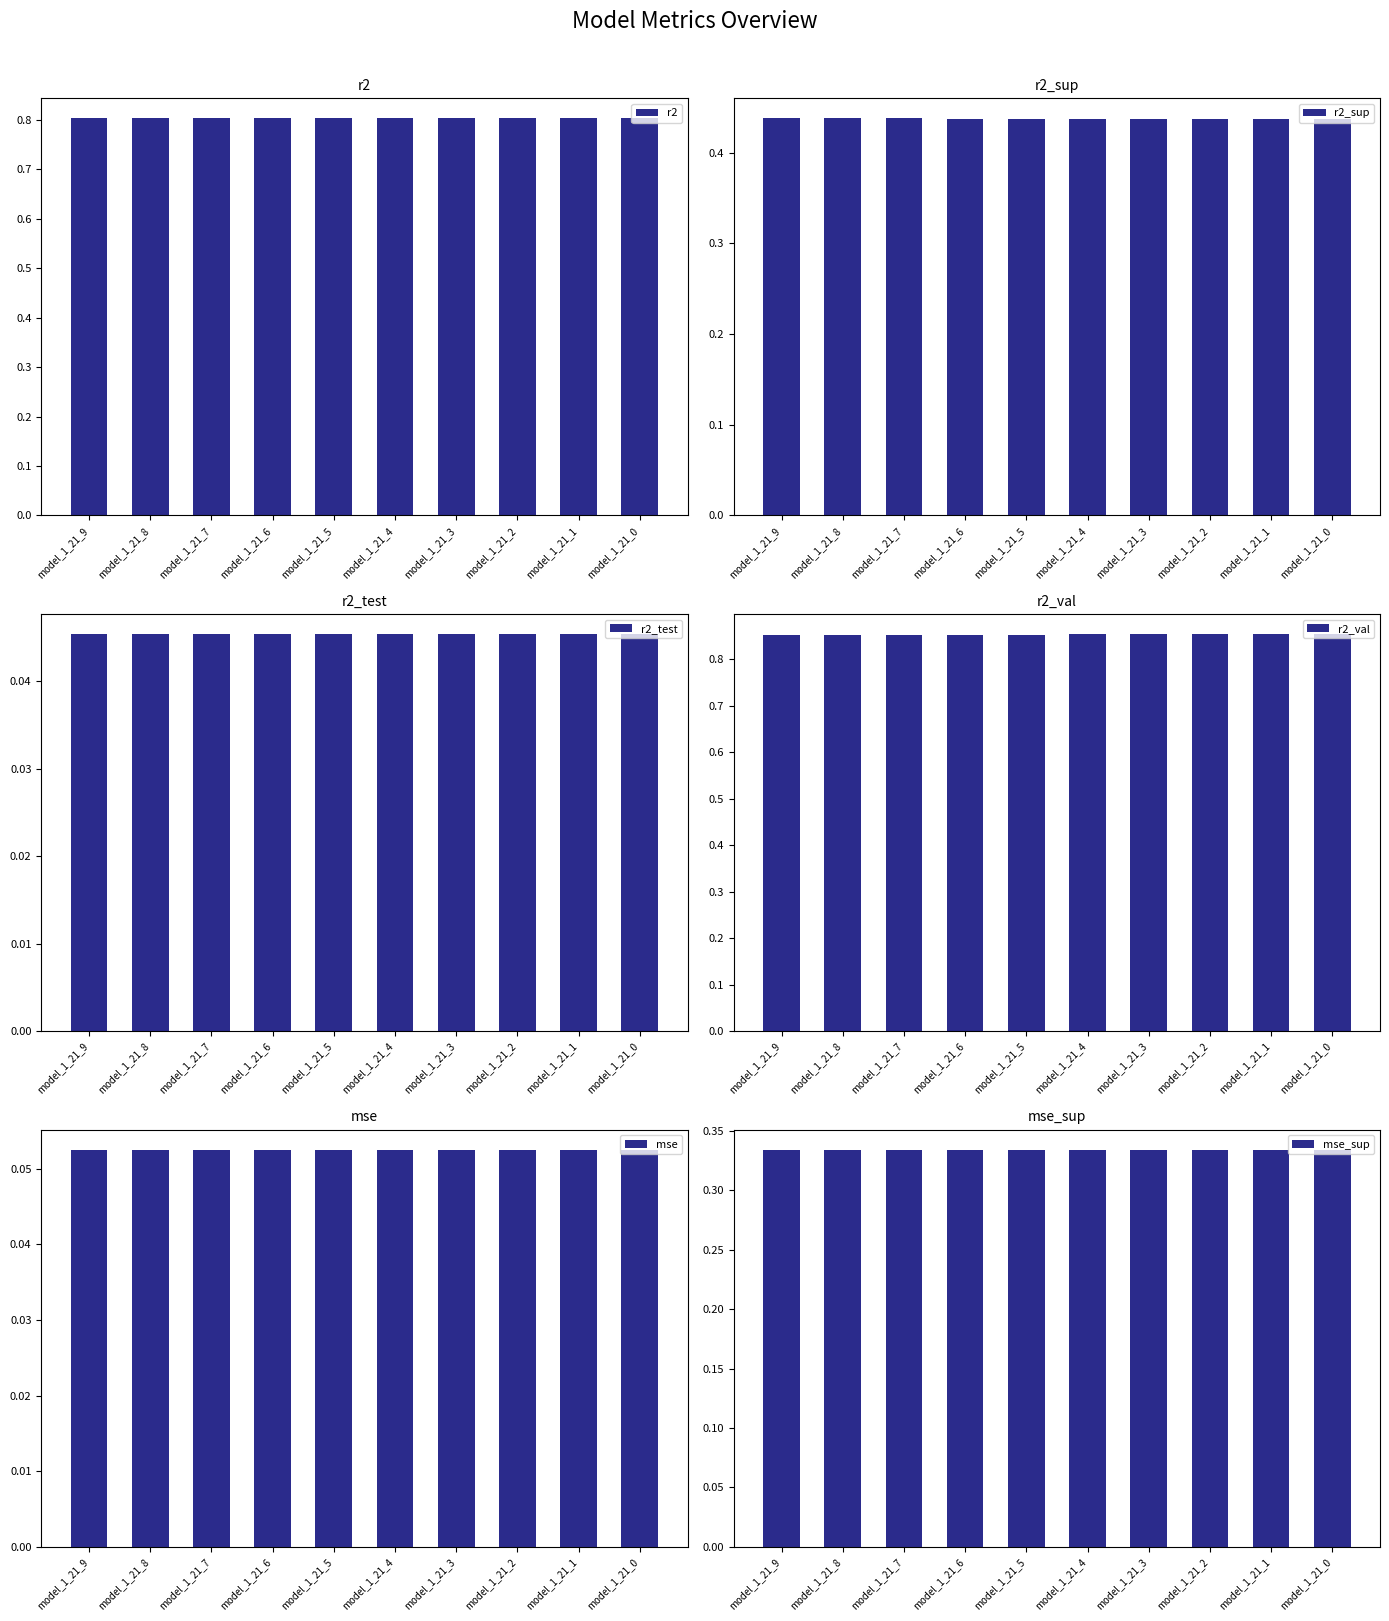

The value of mse at model_1_21_9 is 0.0. True or false?

False